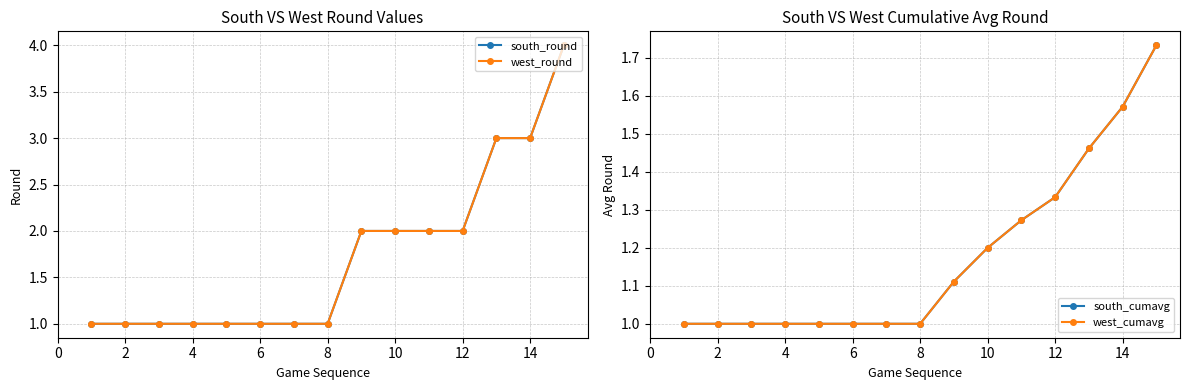

What are all the series names shown in the legend?

south_round, west_round, south_cumavg, west_cumavg